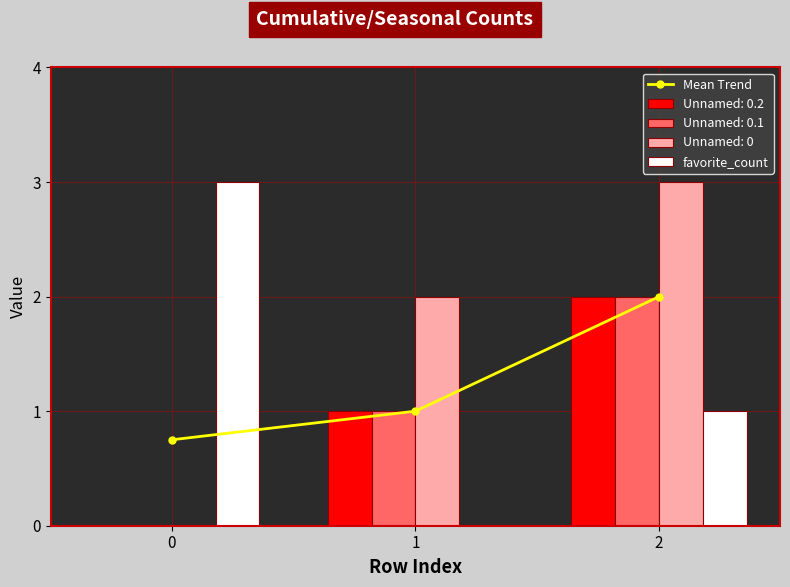

What is the difference between the highest and lowest values at 0?

2.2